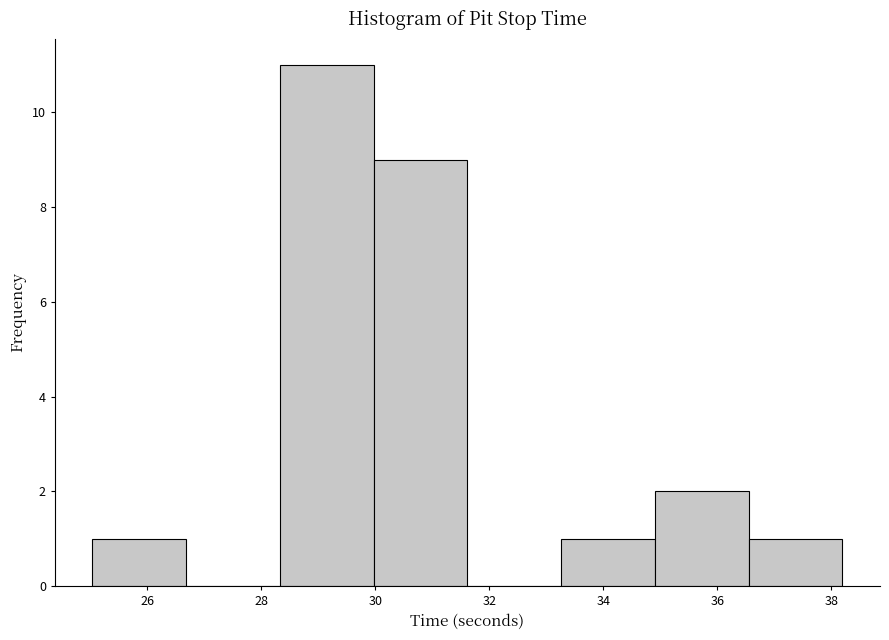

Which range on the x-axis has the tallest bar?

28.4 to 30.0